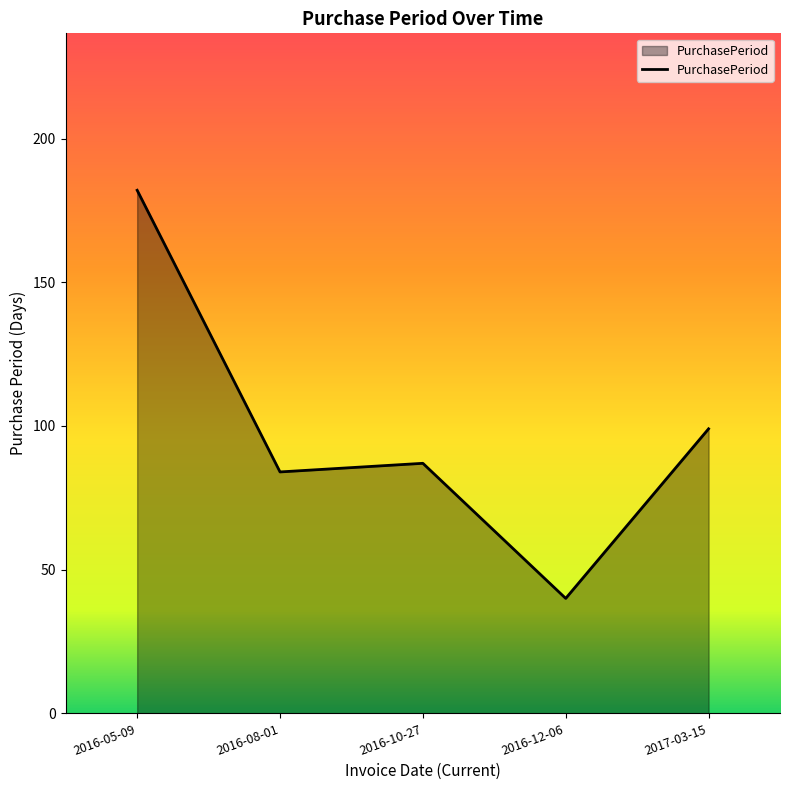

Which label corresponds to the smallest value in the chart?

2016-12-06